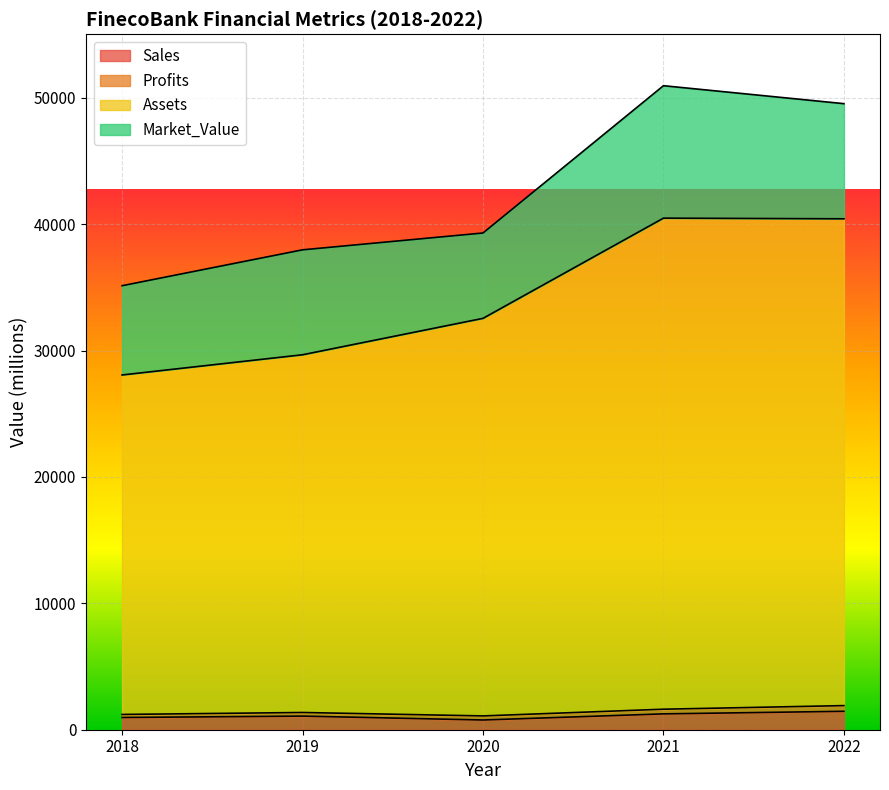

True or false: Assets has a value of 29667.0 at 2019.

True